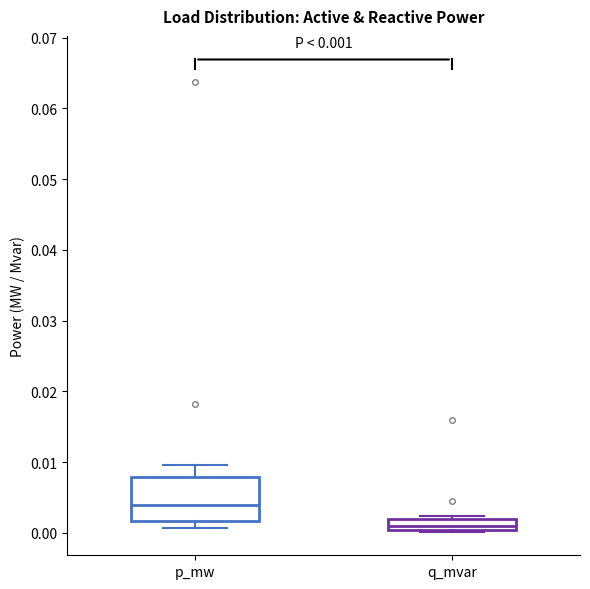

Which box has the lowest median line?

q_mvar